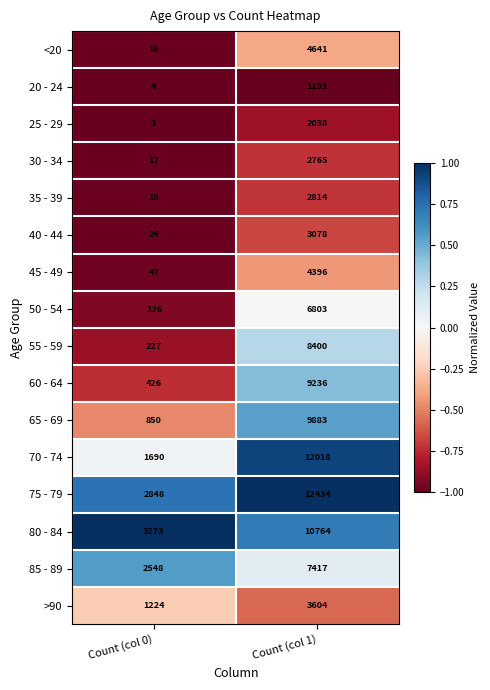

What is the total value across all series at Count (col 0)?

13343